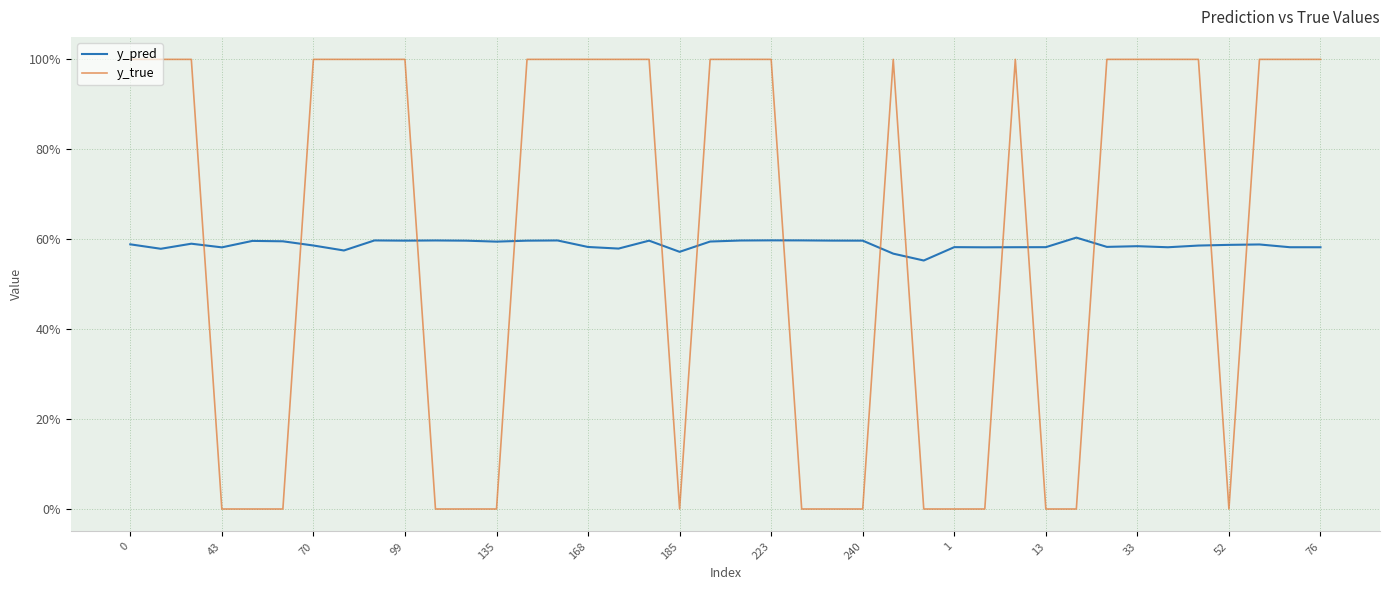

True or false: y_pred and y_true cross at least once.

True